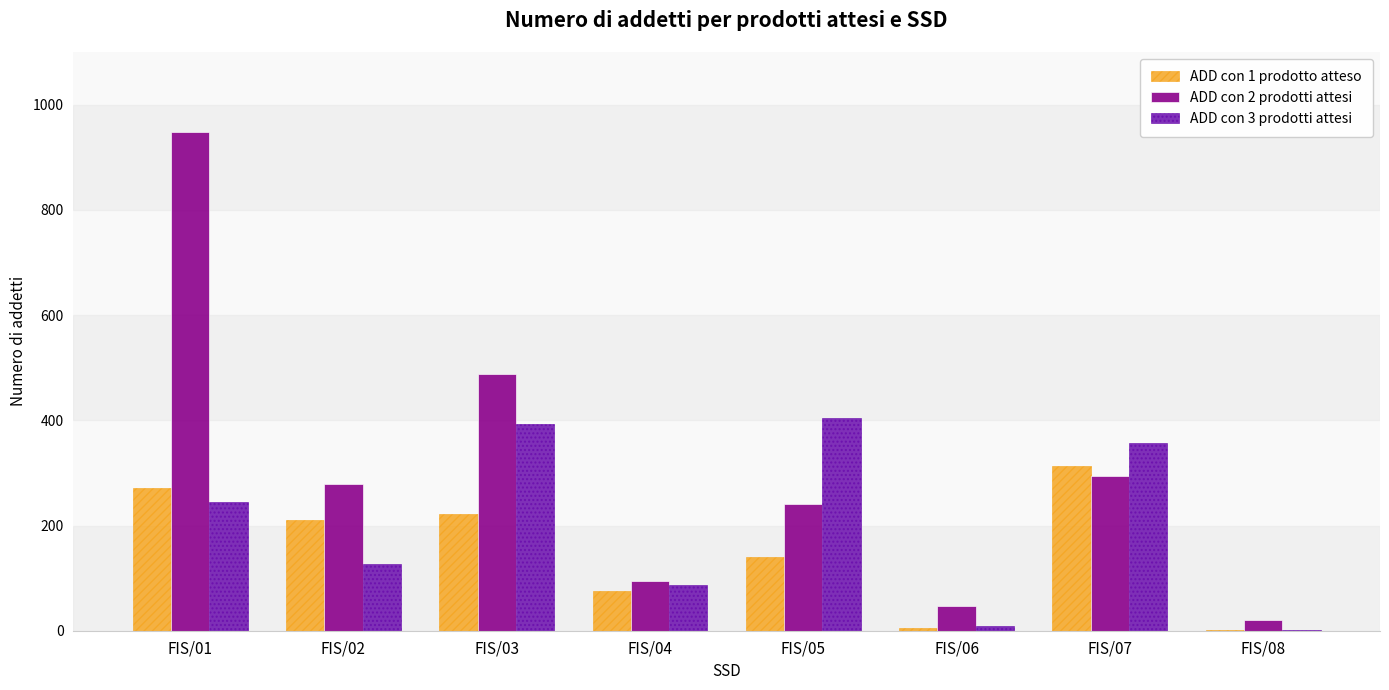

Which series has the largest total across all categories?

ADD con 2 prodotti attesi